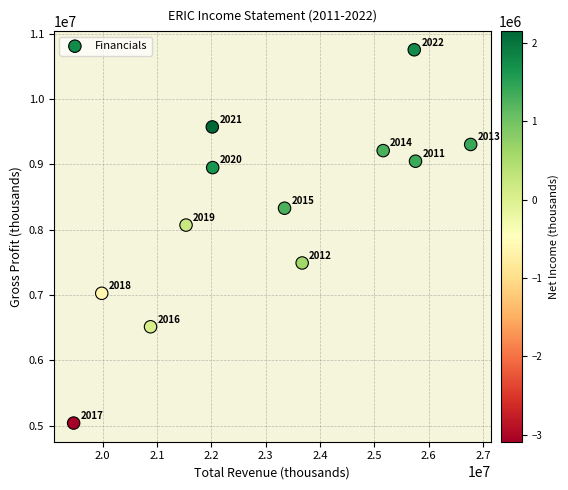

What is the range of Y values (max minus min)?

5717200